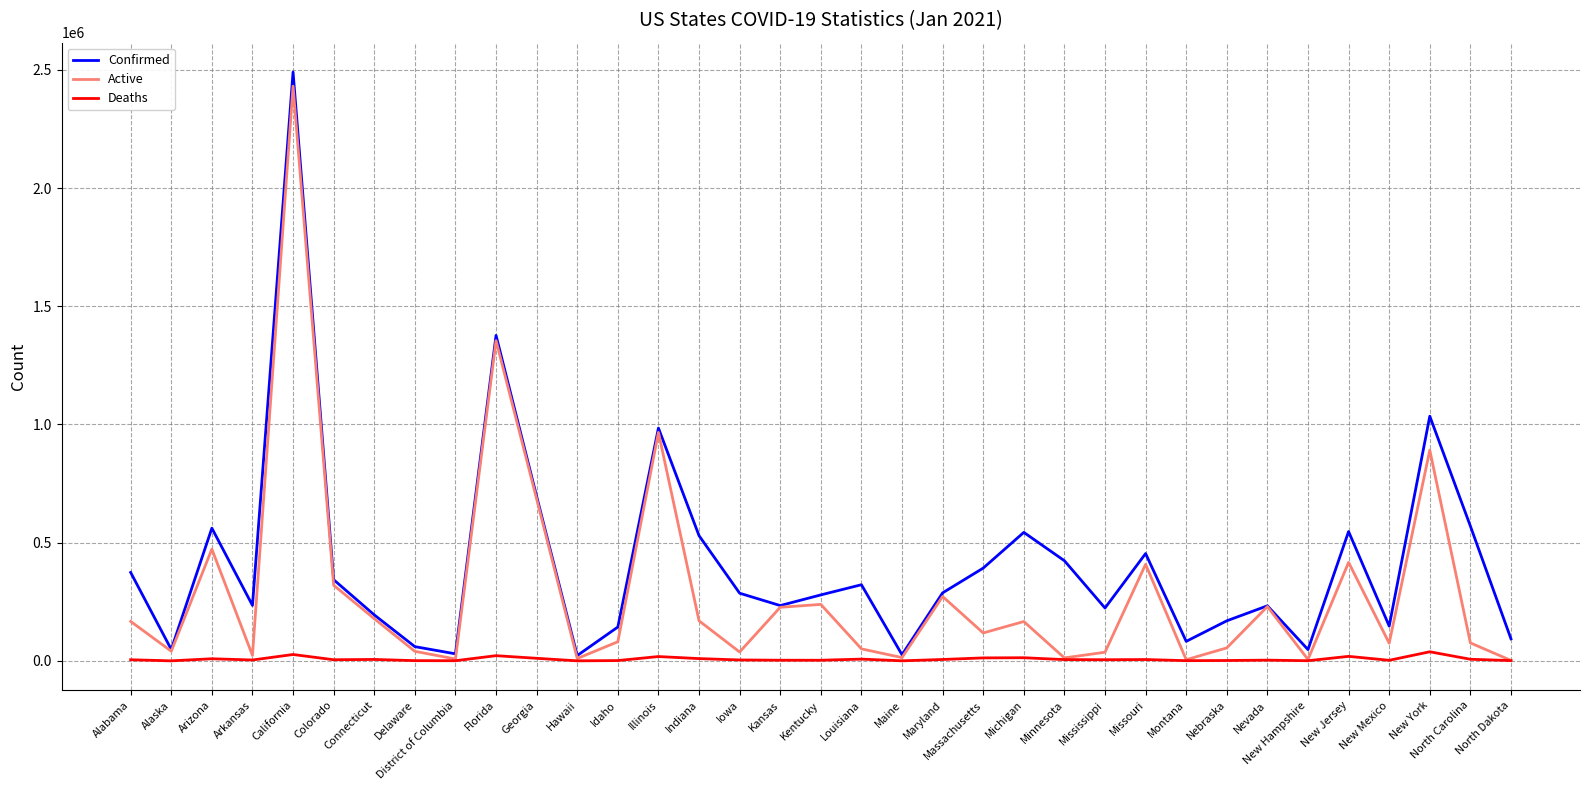

What is the highest value of the Active series?

2431220